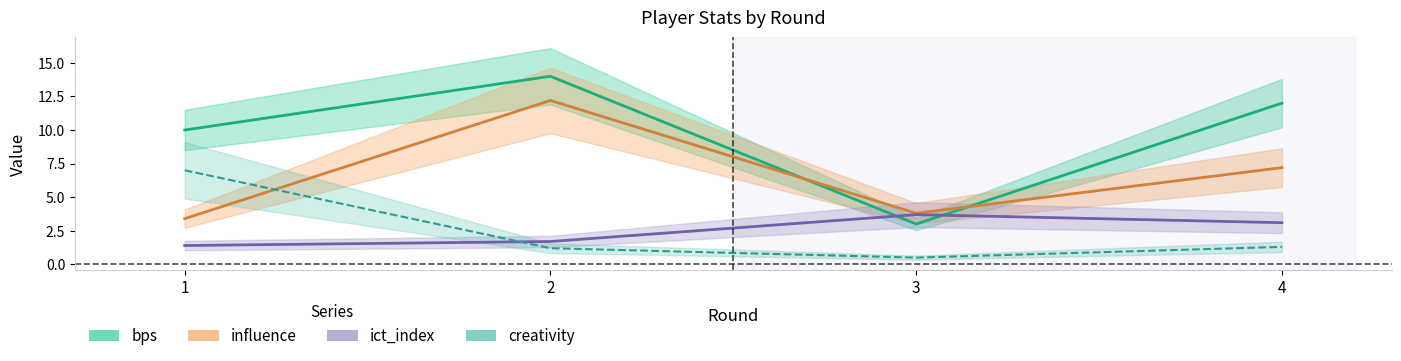

What is the value of the bps point at the 1st from the left?

10.0